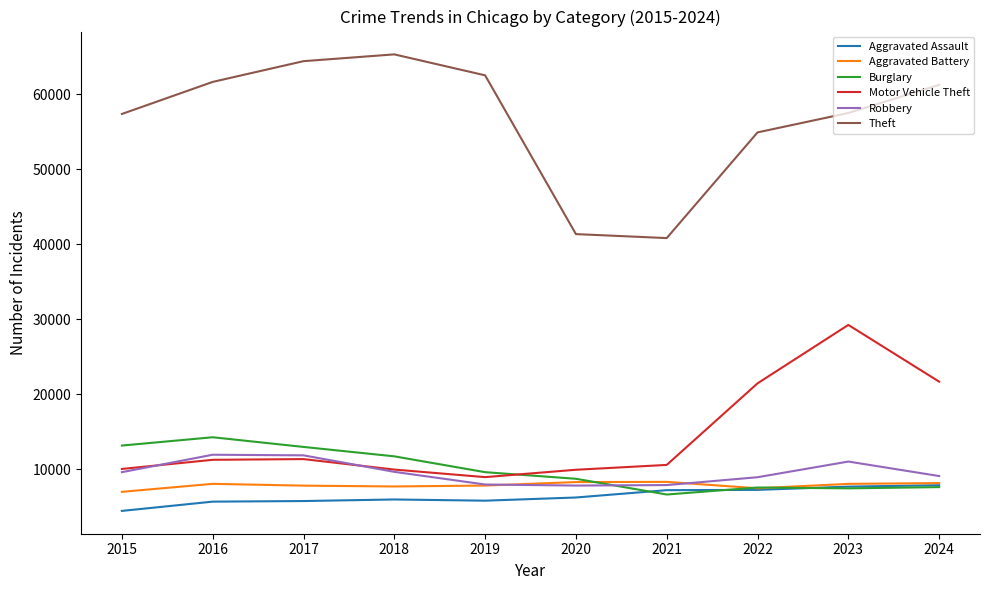

What is the difference between the maximum and minimum values in the Burglary series?

7627